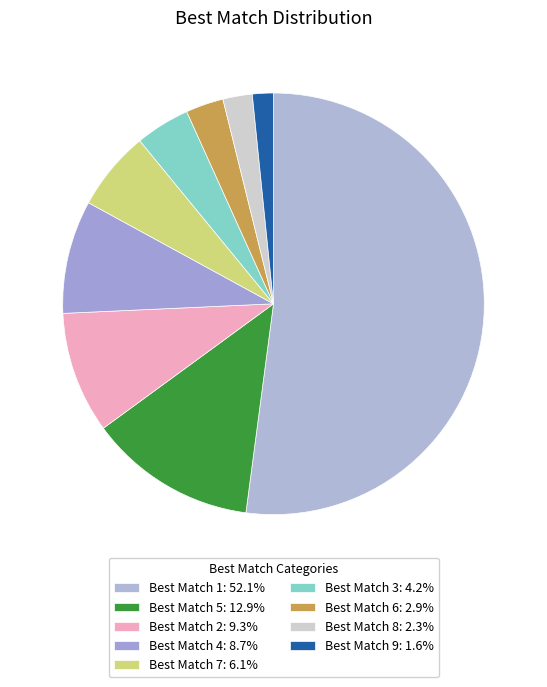

How many slices are in this pie chart?

9